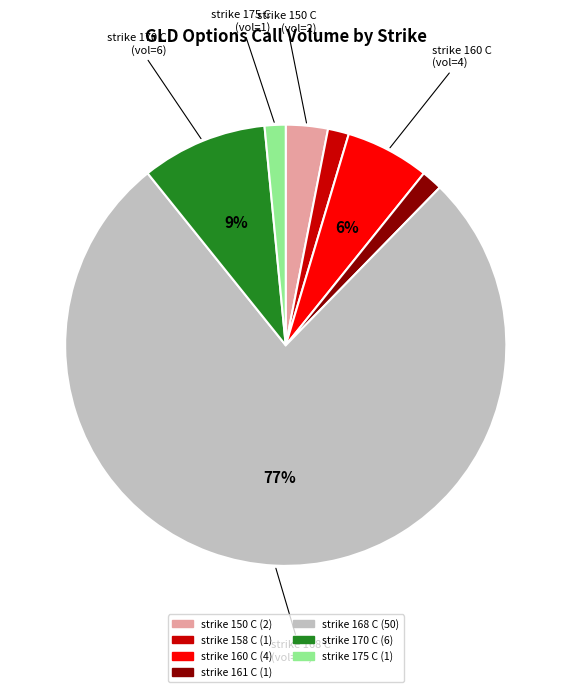

Do strike 150 C and strike 170 C together represent more than half of the pie?

No